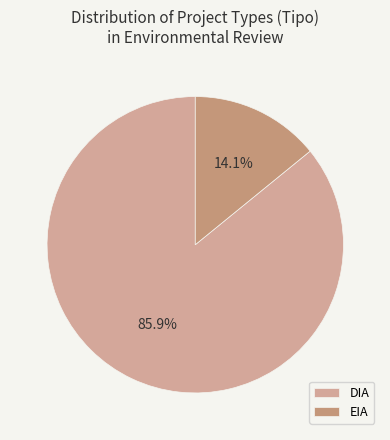

To the nearest percent, what is the average slice percentage?

50%